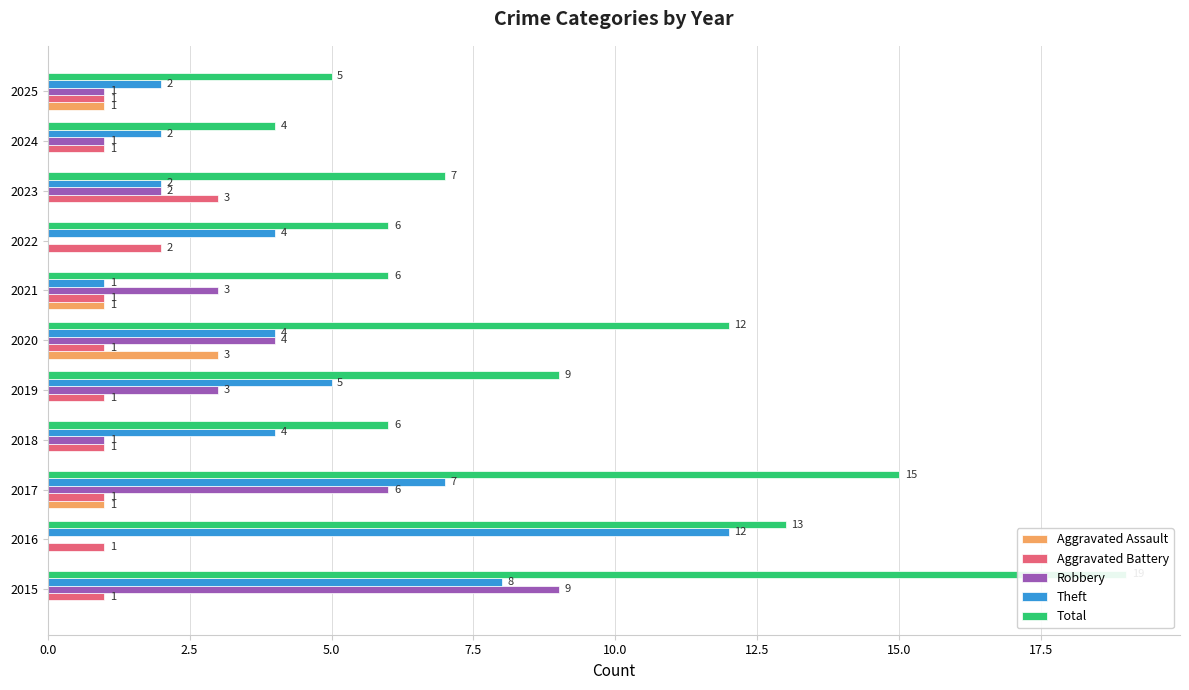

Which series has the largest total across all categories?

Total